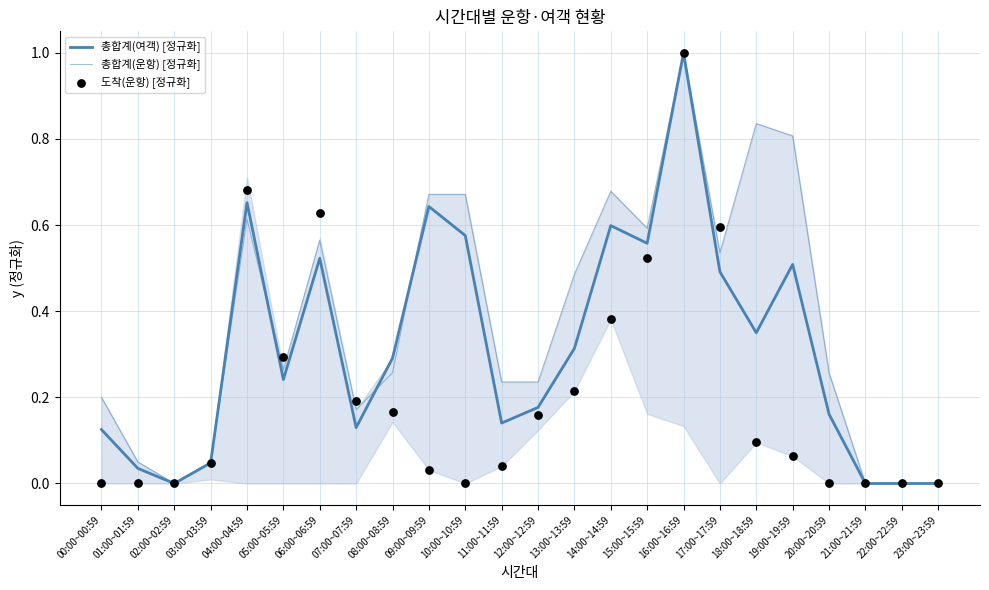

What is the total value across all series at 03:00~03:59?

0.1